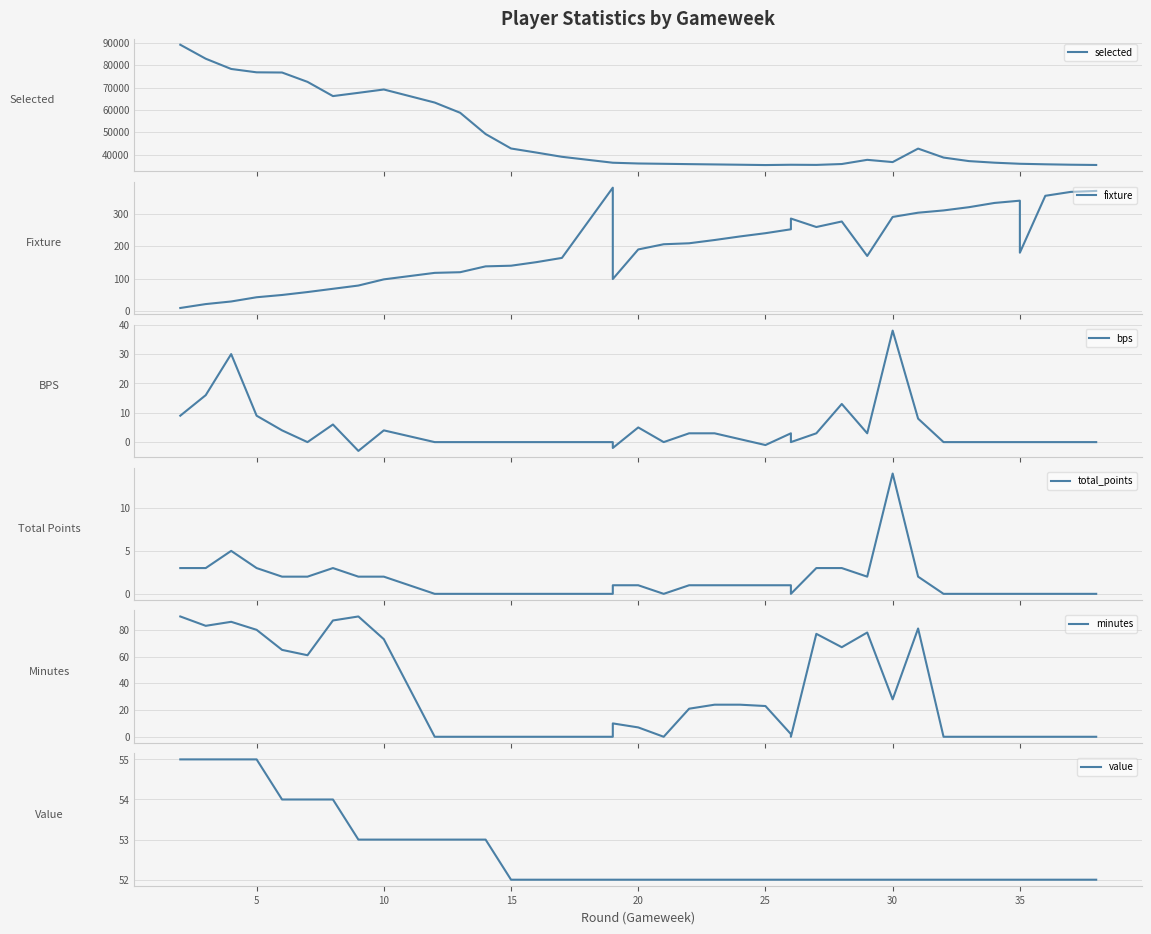

What is the label of the 35th point from the left?

35